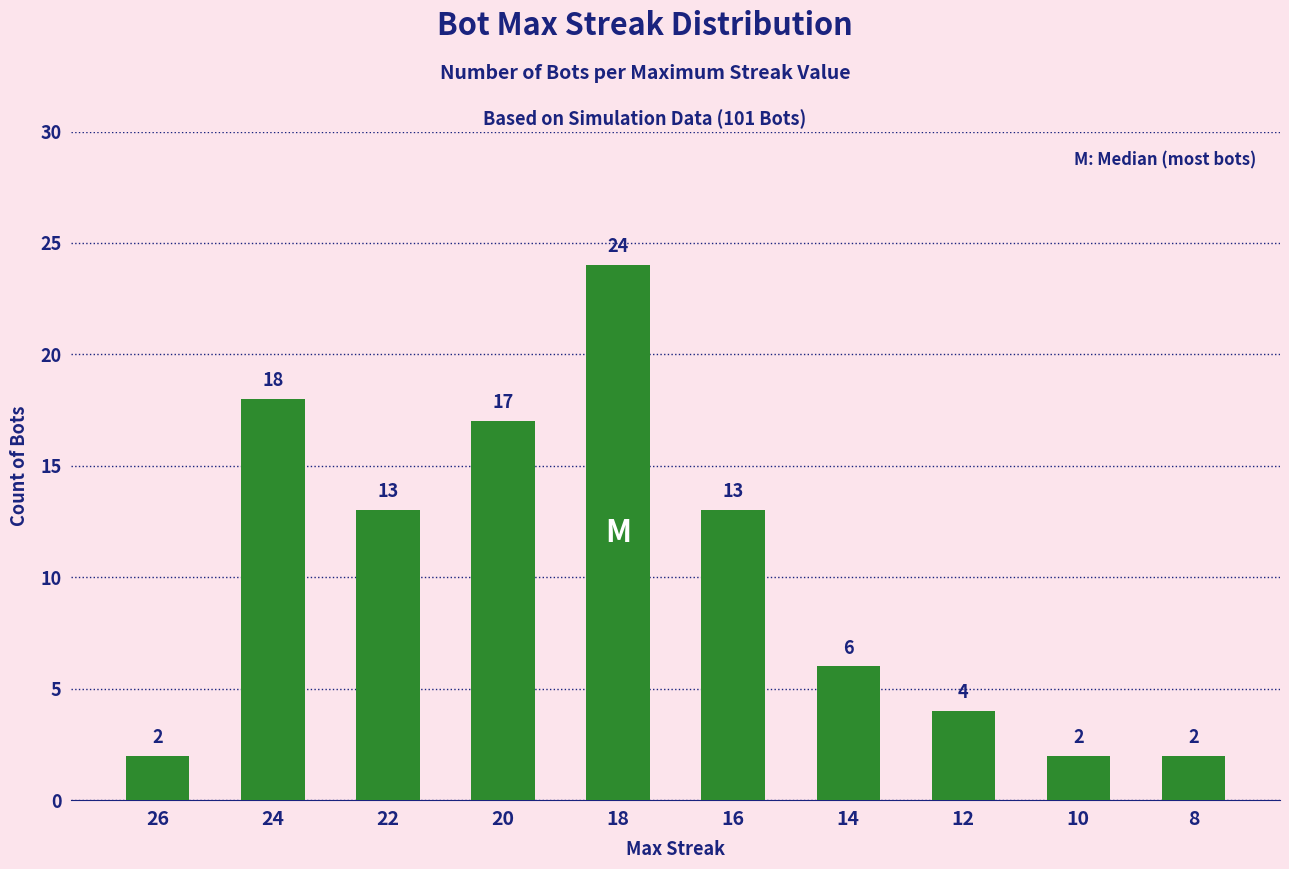

What is the change in value from 20 to 14?

-11